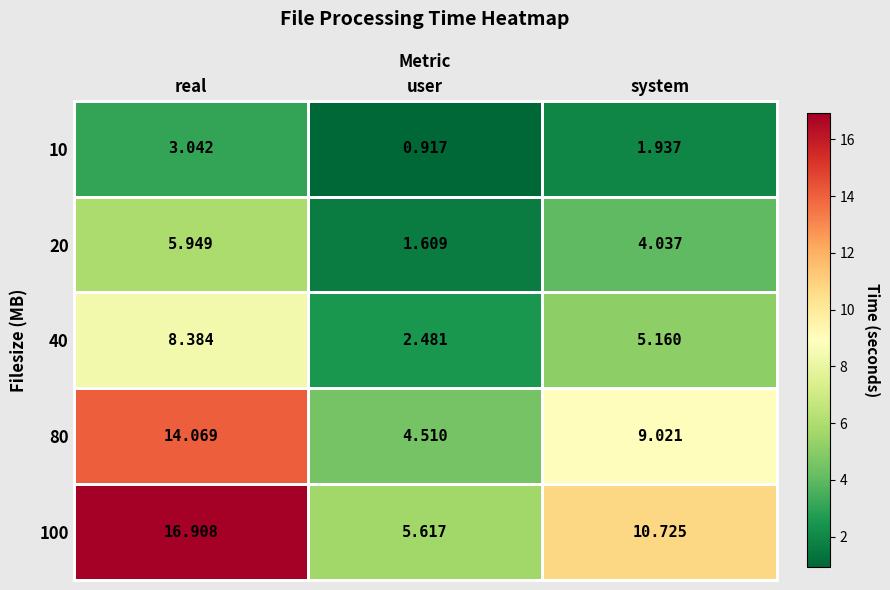

At which label does 100 first exceed 10?

real